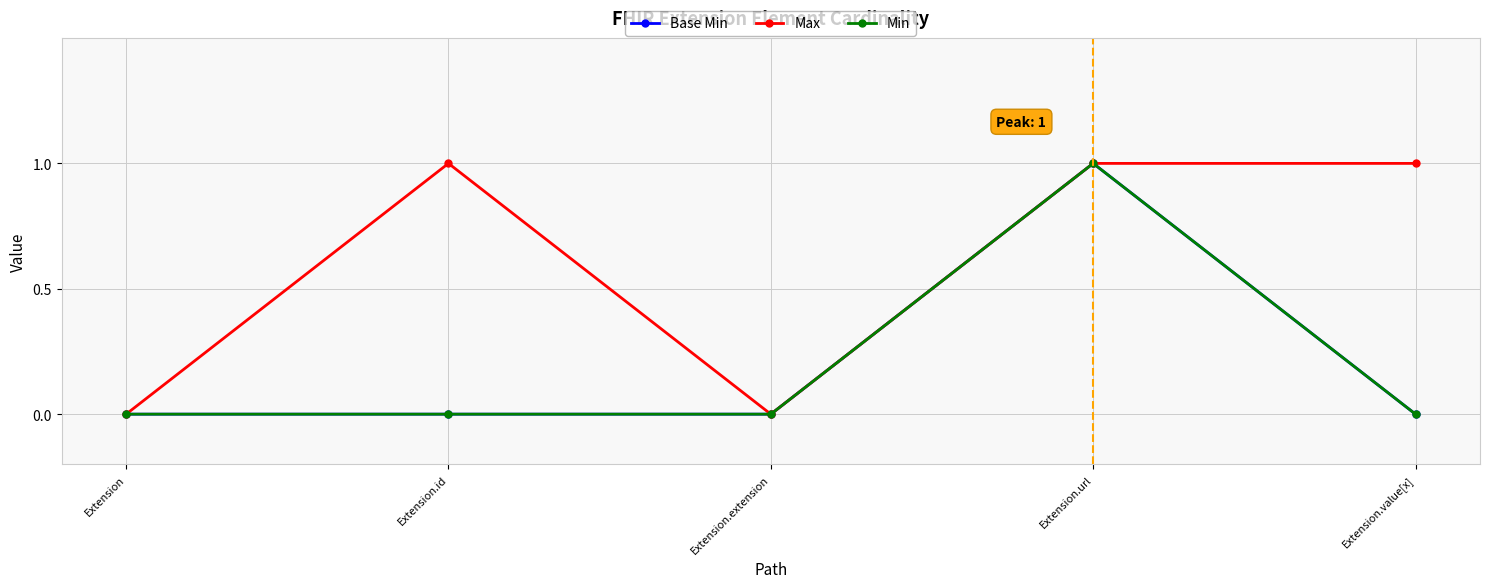

What is the difference between the maximum and minimum values in the Max series?

1